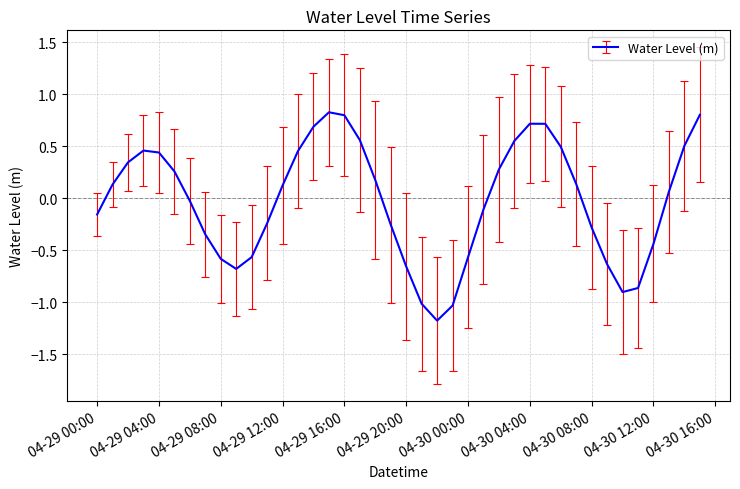

What is the maximum value shown in the chart?

0.8